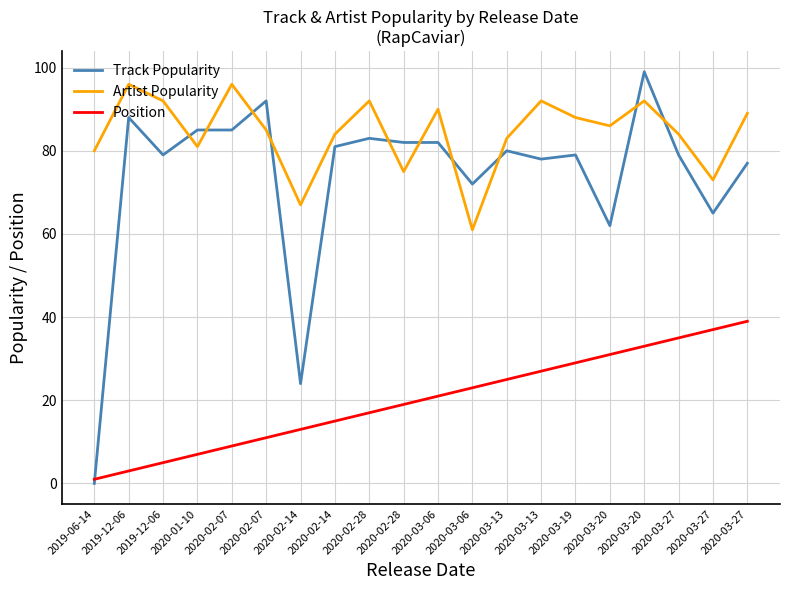

Does the chart display data point markers on the line(s)?

No